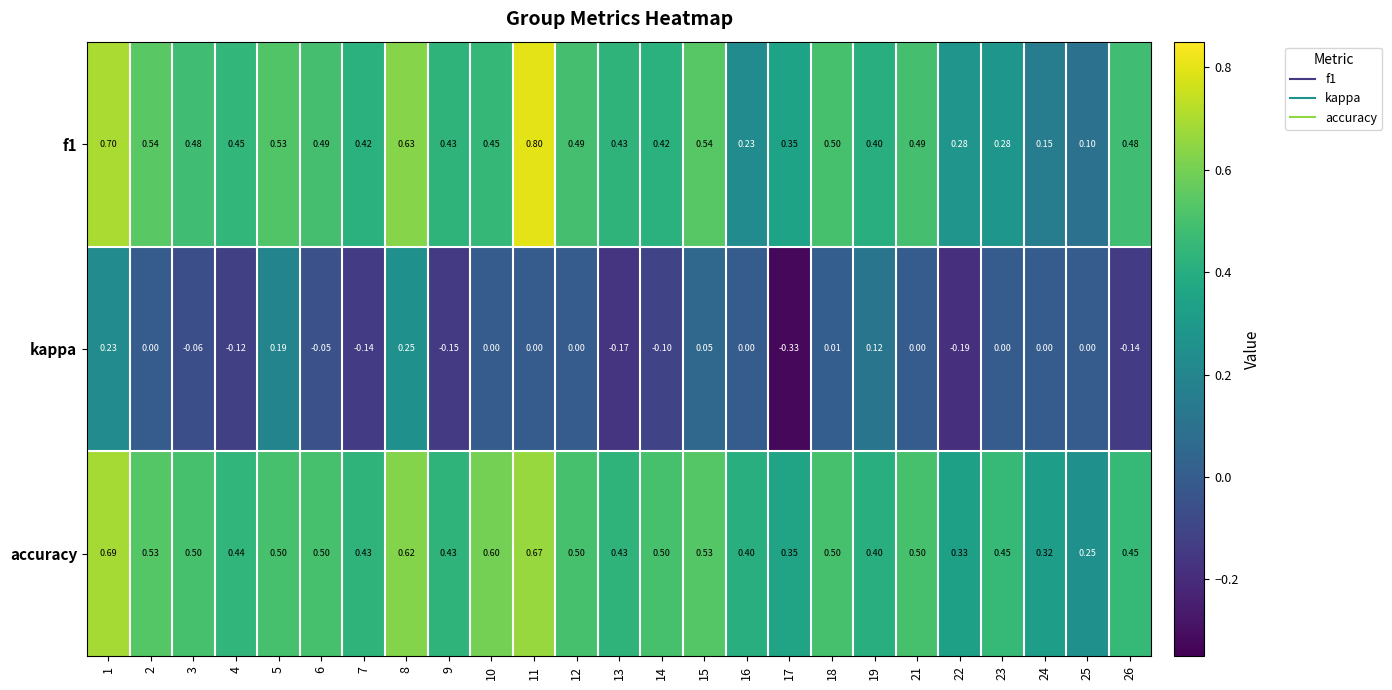

Which series changed the most between 24 and 25?

accuracy